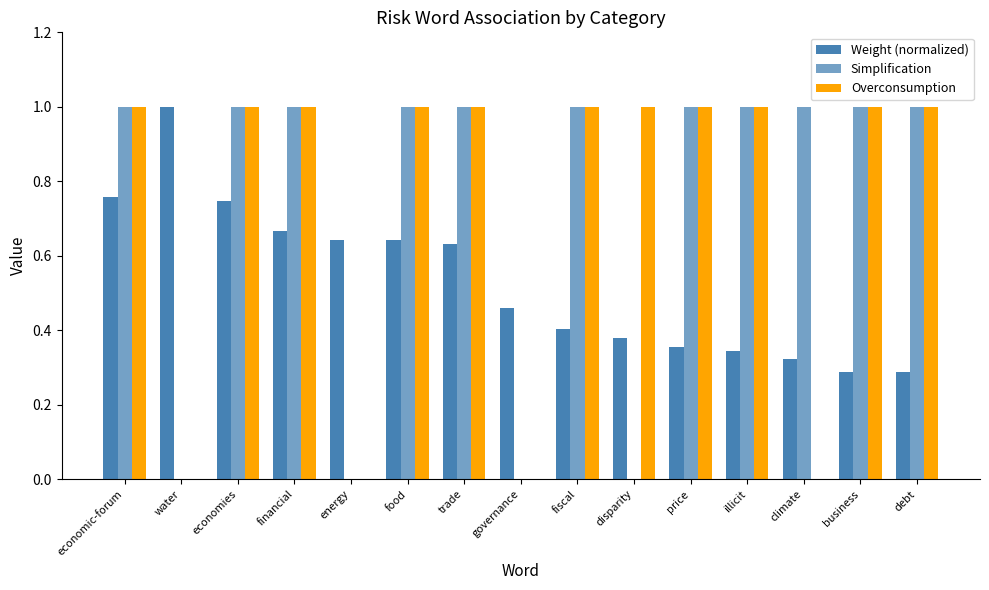

Is the value of Overconsumption at economic-forum greater than the value of Weight (normalized) at financial?

Yes